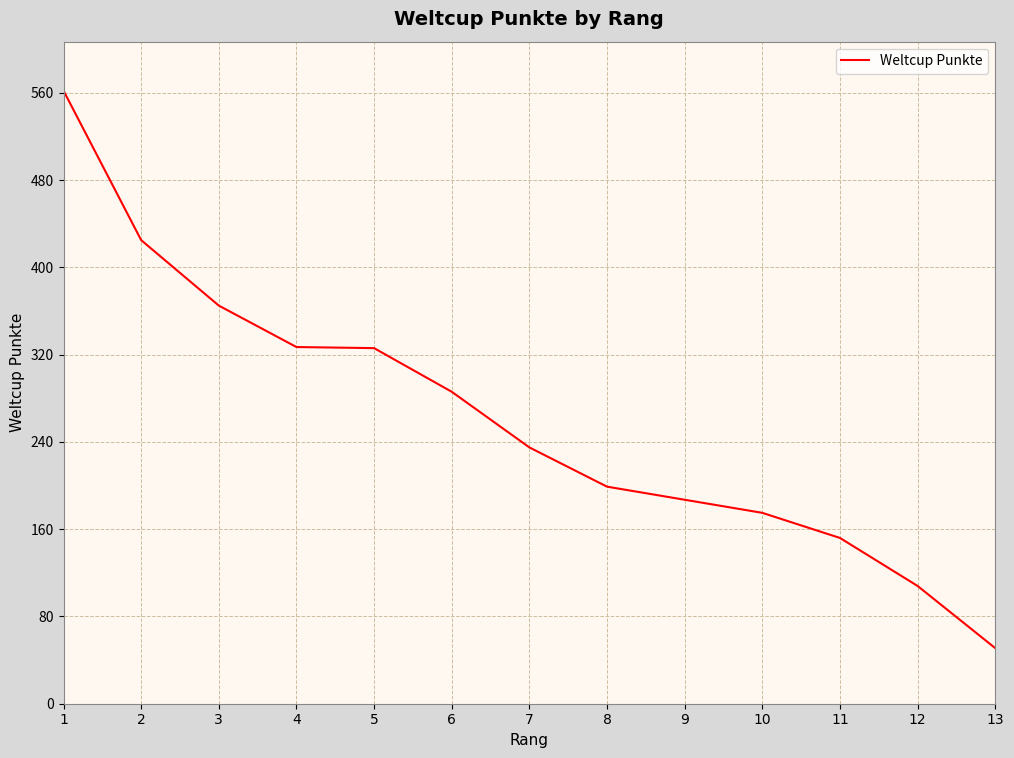

Which category has the lowest value across all series?

13